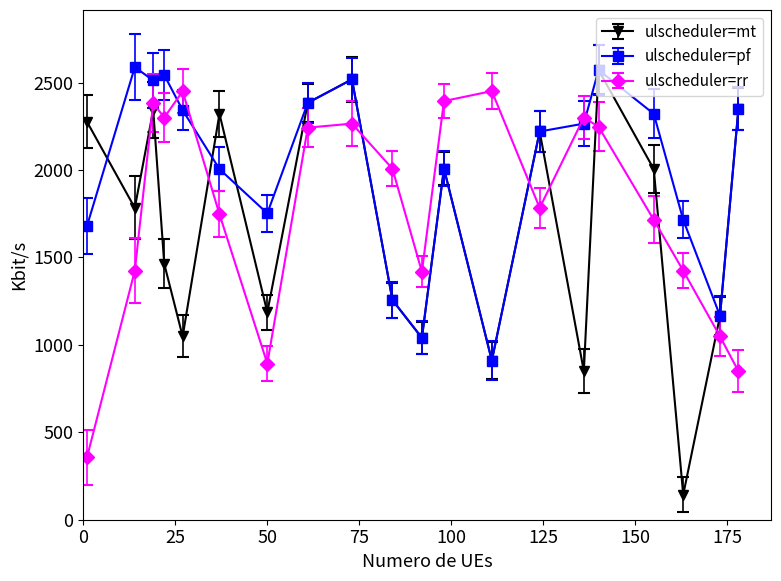

Which series has the largest range (max minus min)?

ulscheduler=mt